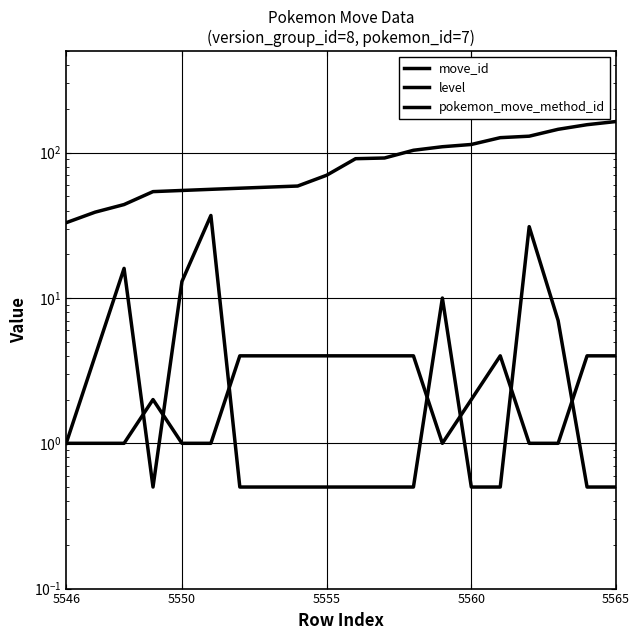

Does the chart display data point markers on the line(s)?

No